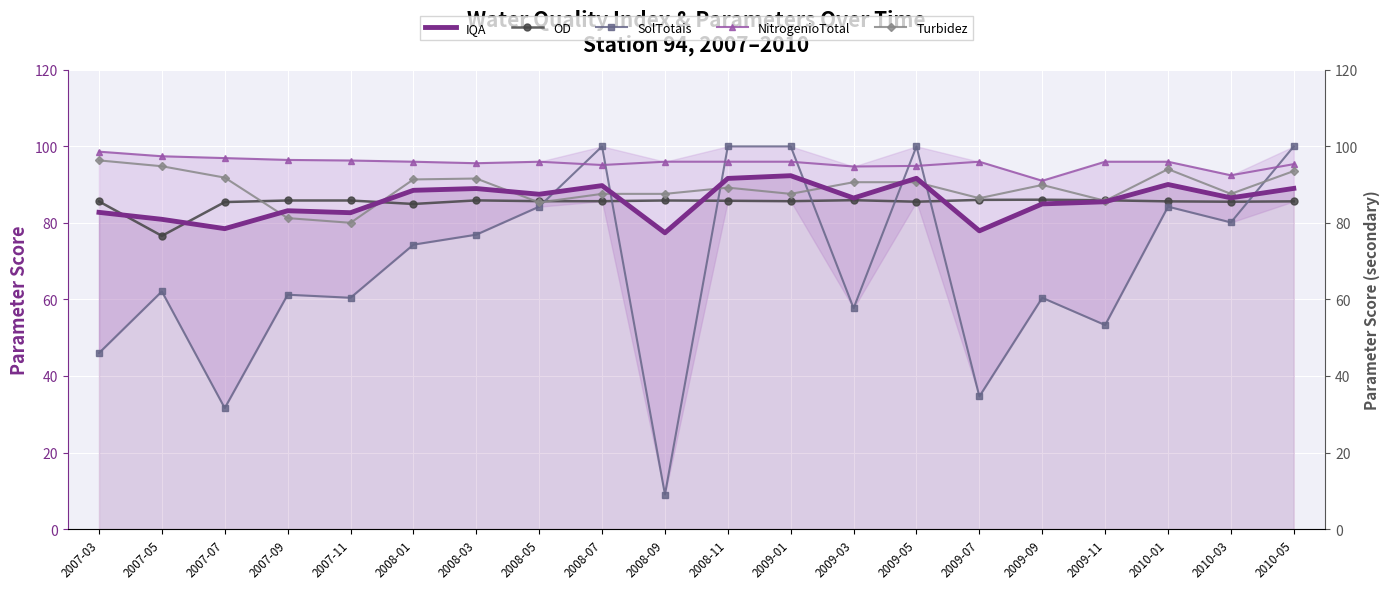

Where do Turbidez and IQA first cross each other?

2007-07 and 2007-09